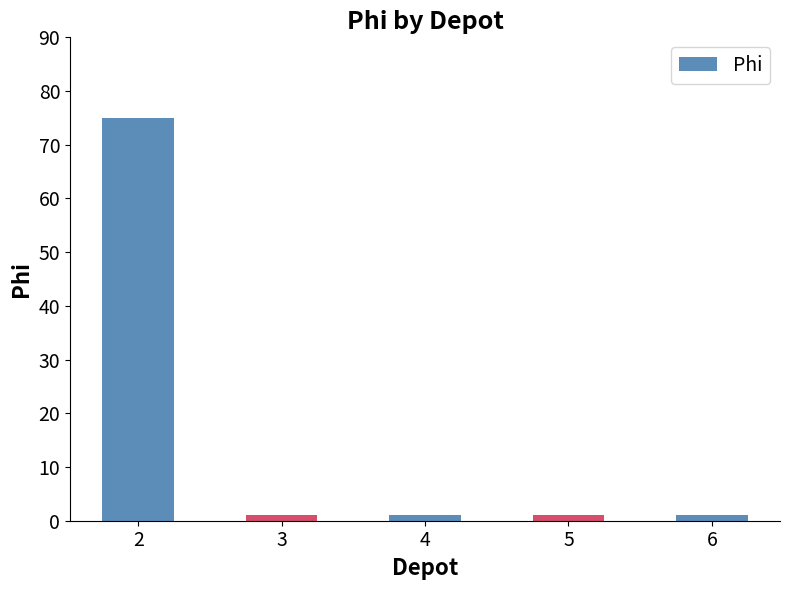

What is the value of the 2nd bar from the left?

1